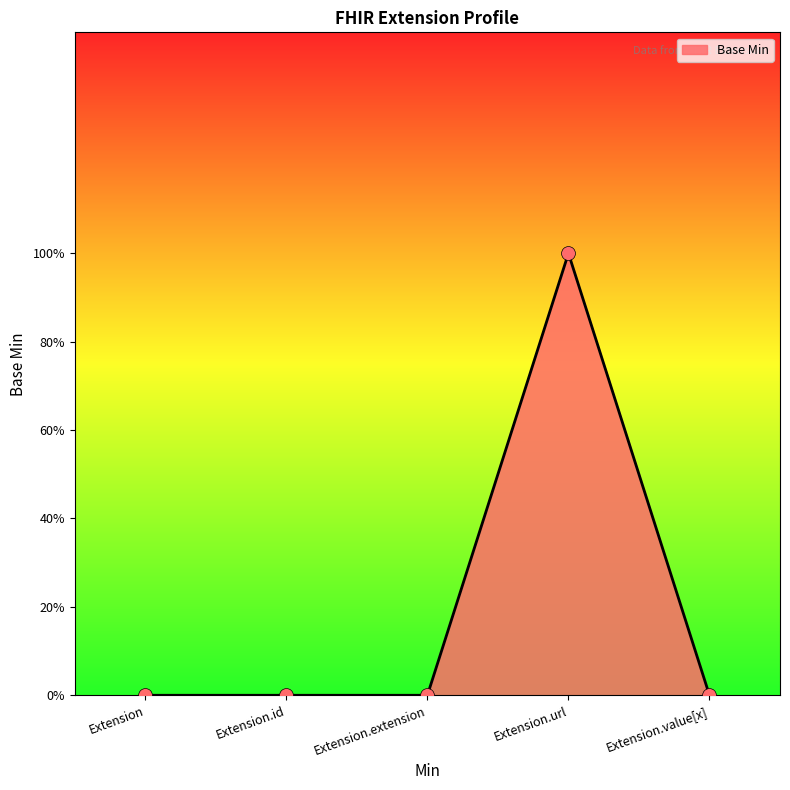

Which has a higher value, Extension or Extension.value[x]?

Extension